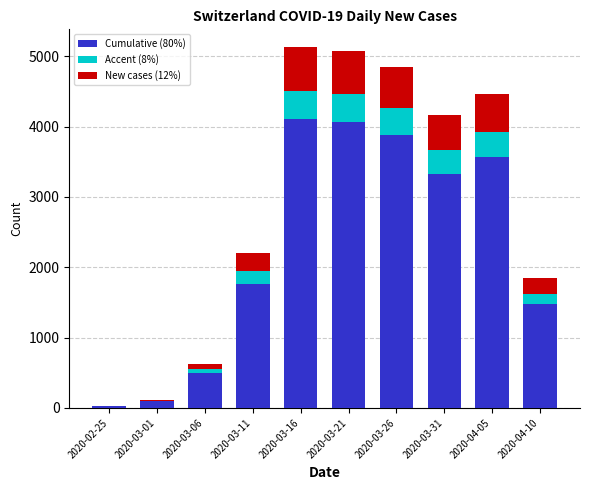

Reading left to right, what are the values for Cumulative (80%)?

2020-02-25=24	2020-03-01=92	2020-03-06=502	2020-03-11=1768	2020-03-16=4102	2020-03-21=4062	2020-03-26=3881	2020-03-31=3329	2020-04-05=3569	2020-04-10=1475